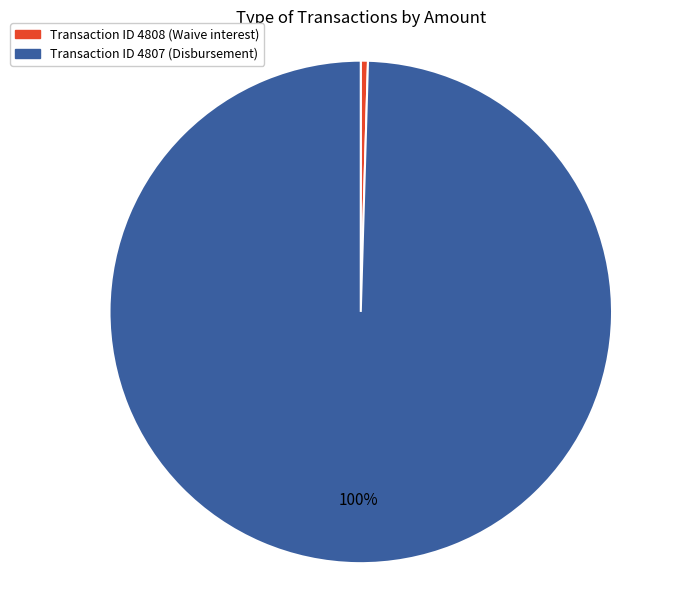

To the nearest percent, what is the average slice percentage?

50%